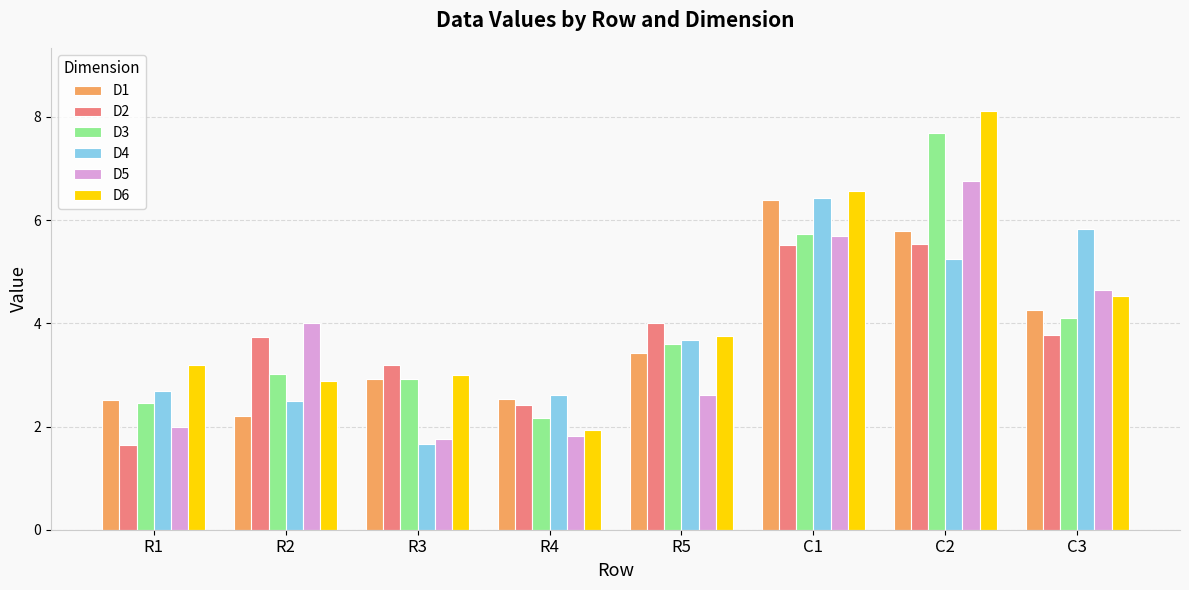

Which category has the highest value across all series?

C2